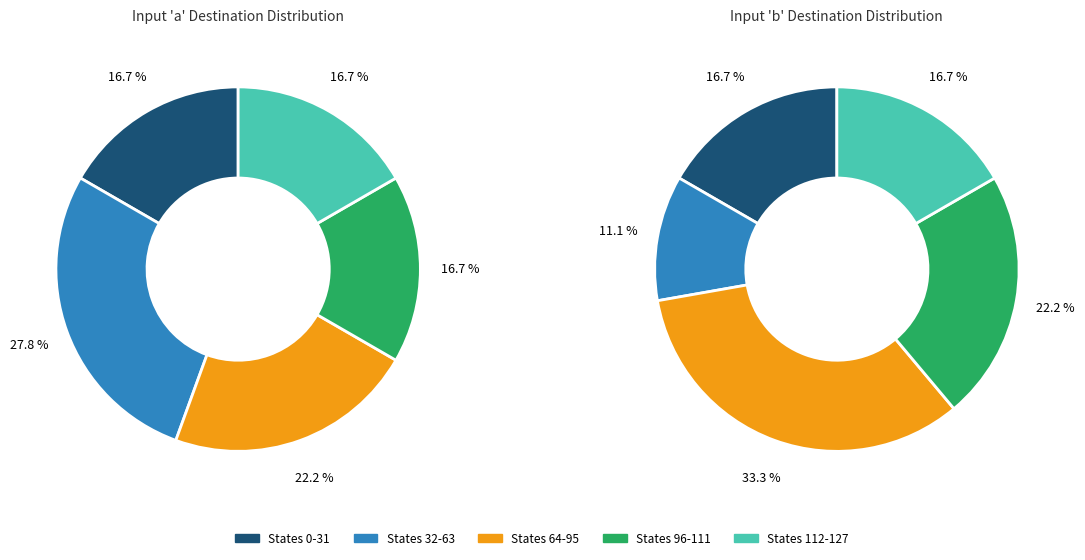

How many segments does this pie chart have?

5